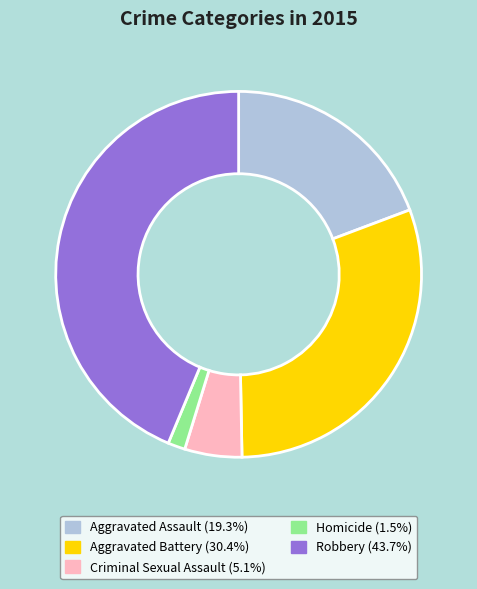

Rank the categories by value from highest to lowest.

Robbery, Aggravated Battery, Aggravated Assault, Criminal Sexual Assault, Homicide